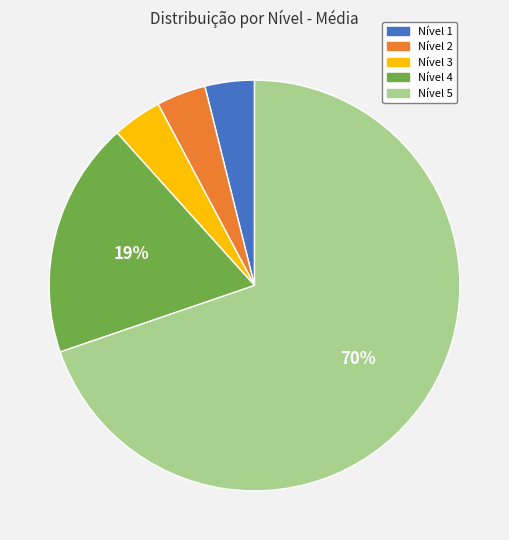

True or false: Nível 3 accounts for 15% of the total.

False